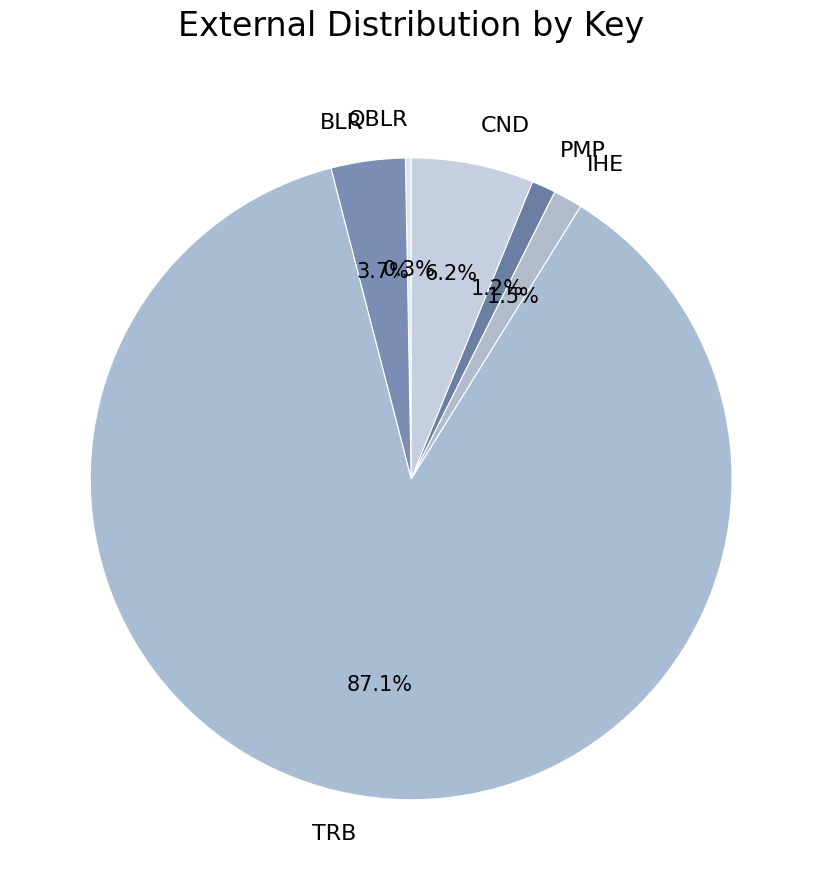

Which has a higher value, CND or BLR?

CND